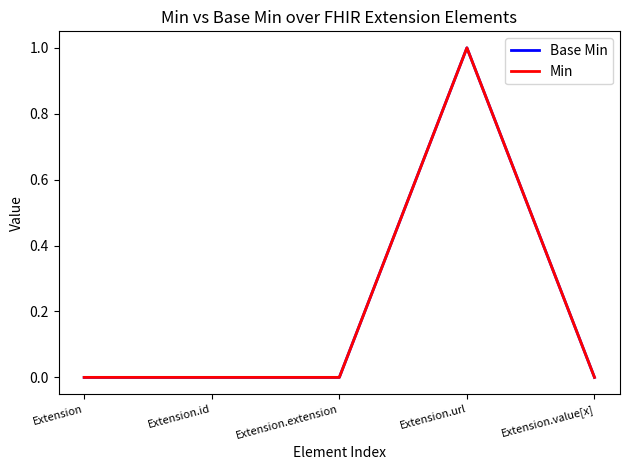

Is this an area chart (filled region under the line)?

No